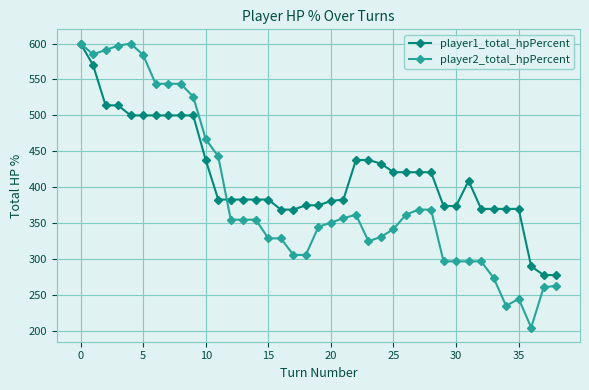

Which series has the widest spread of values?

player2_total_hpPercent